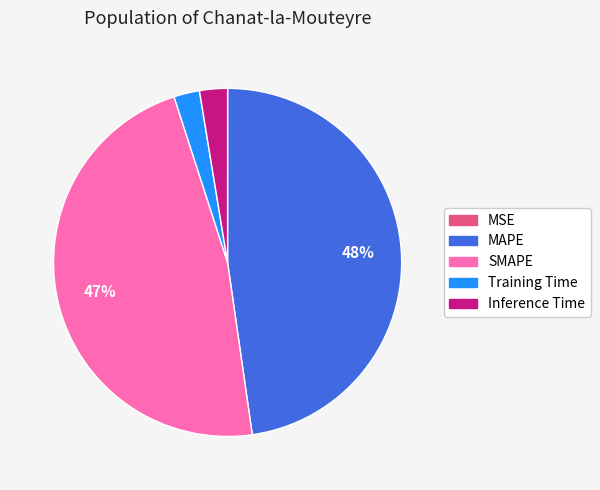

The MAPE slice represents 48% of the pie. True or false?

True